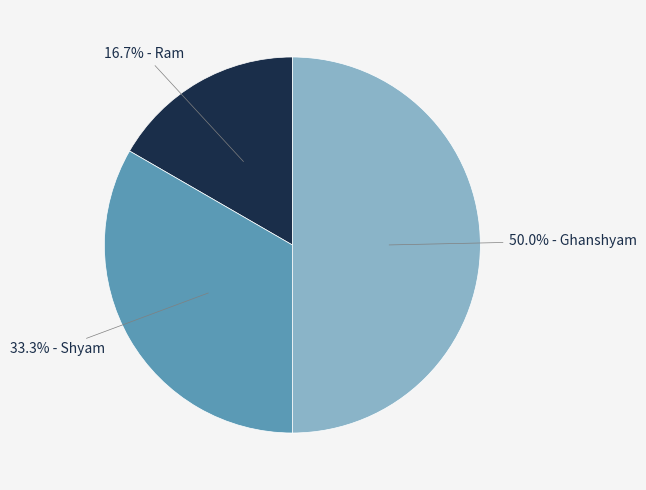

What percentage is NOT represented by 50.0% - Ghanshyam?

50.0%